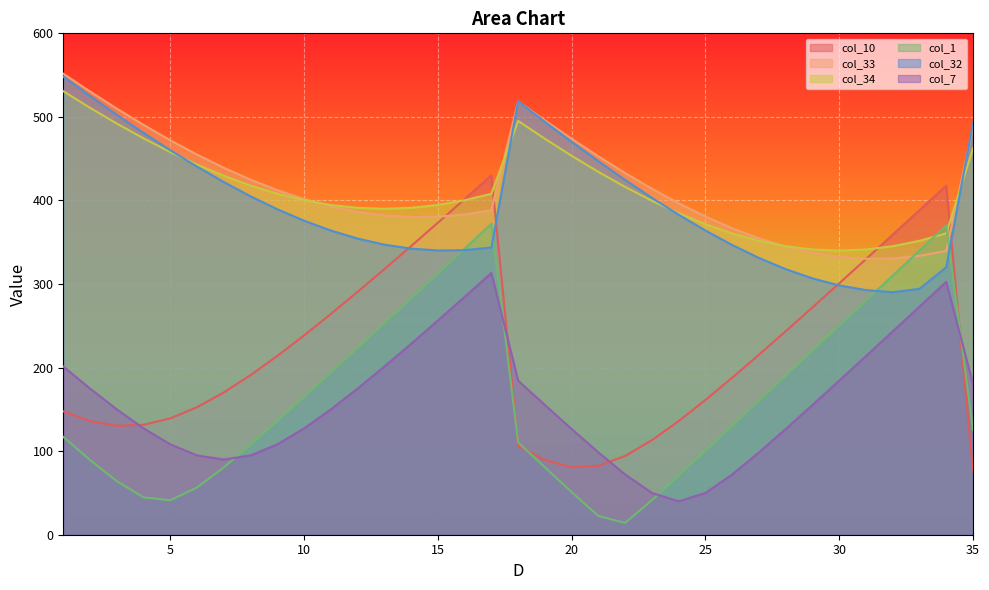

How many series are shown in this chart?

6